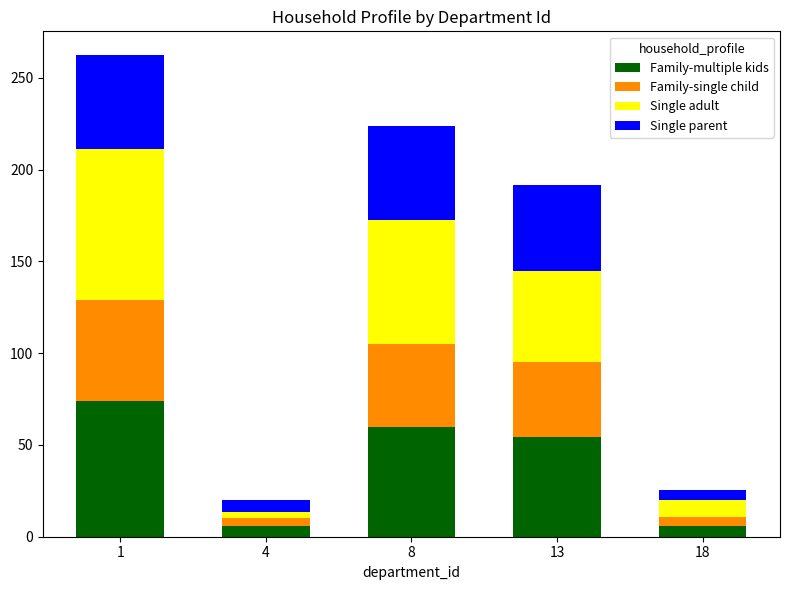

How many data points does each series have?

5